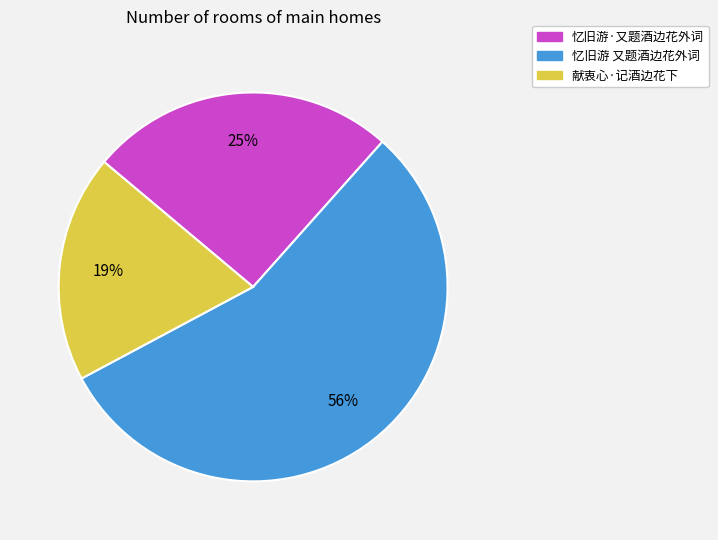

The 忆旧游 又题酒边花外词 slice represents 56% of the pie. True or false?

True